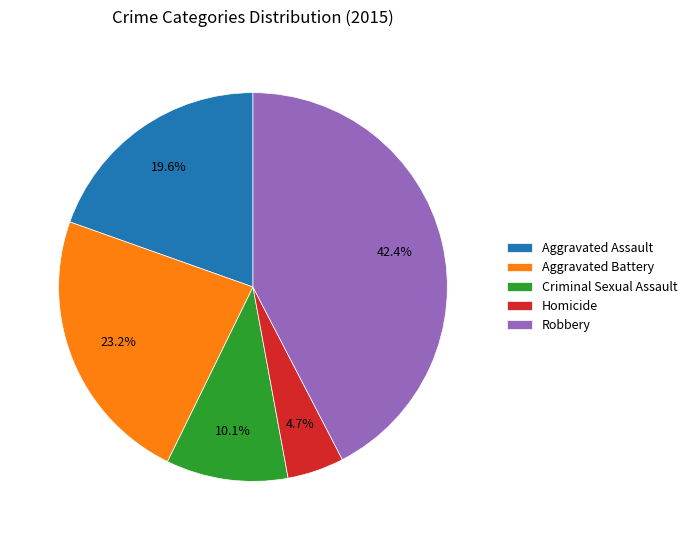

What is the largest slice in the pie chart?

Robbery